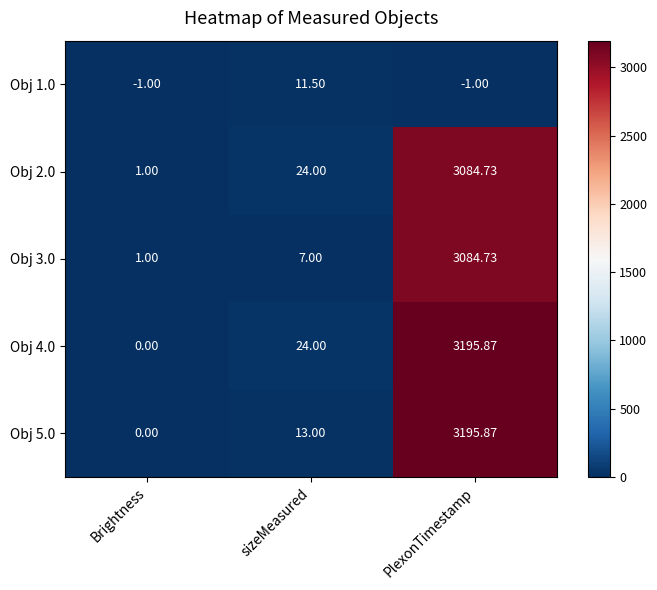

Count the number of categories in the chart.

3